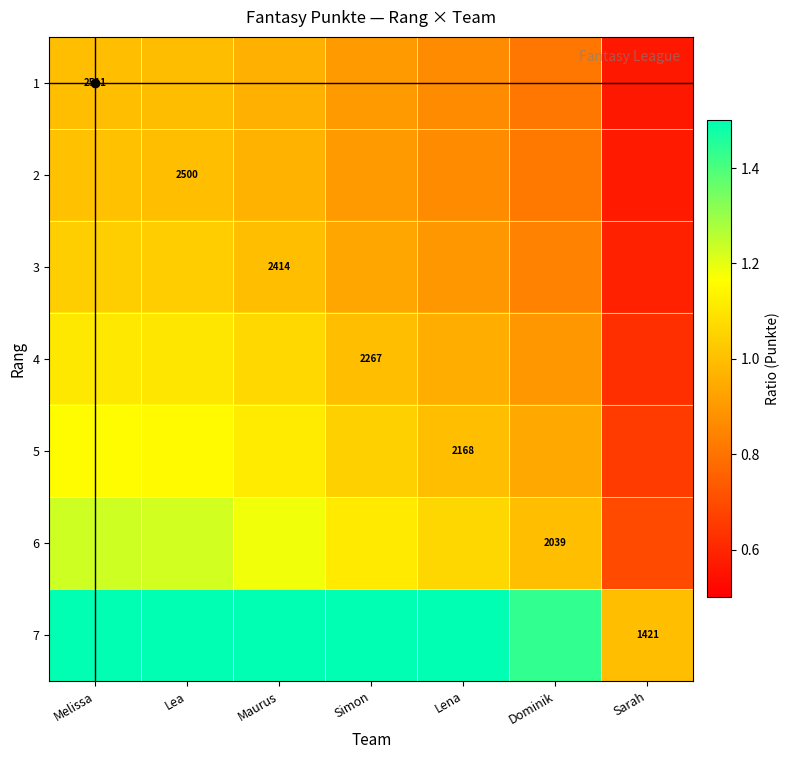

Rank the categories by 4 value from lowest to highest.

Sarah, Dominik, Lena, Simon, Maurus, Lea, Melissa